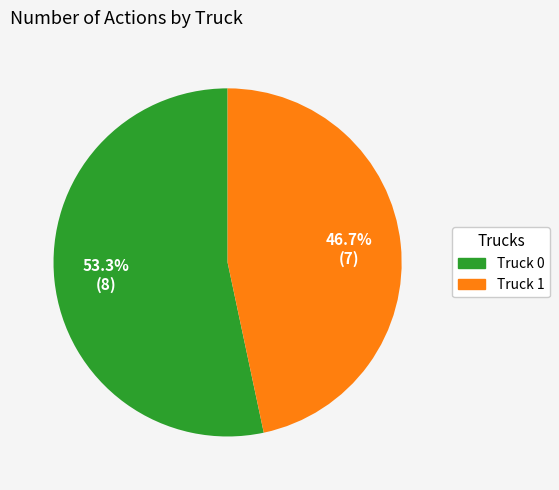

Rank the categories by value from lowest to highest.

Truck 1, Truck 0